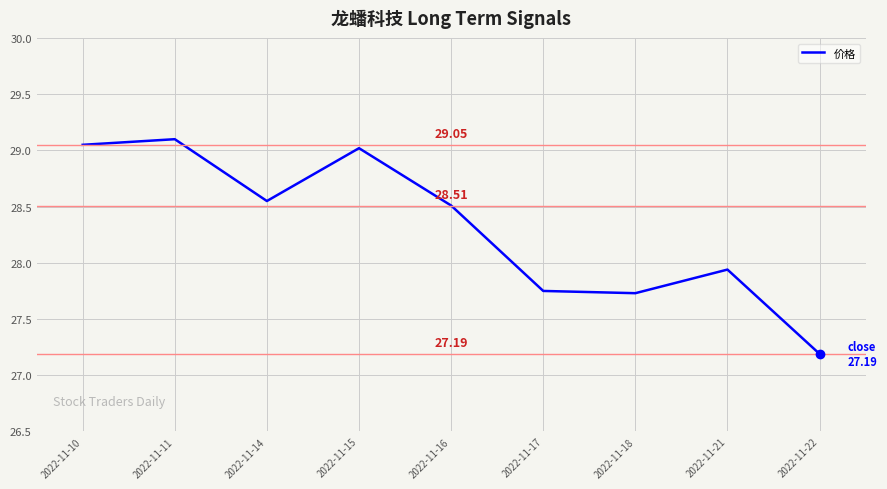

What is the average value?

28.3